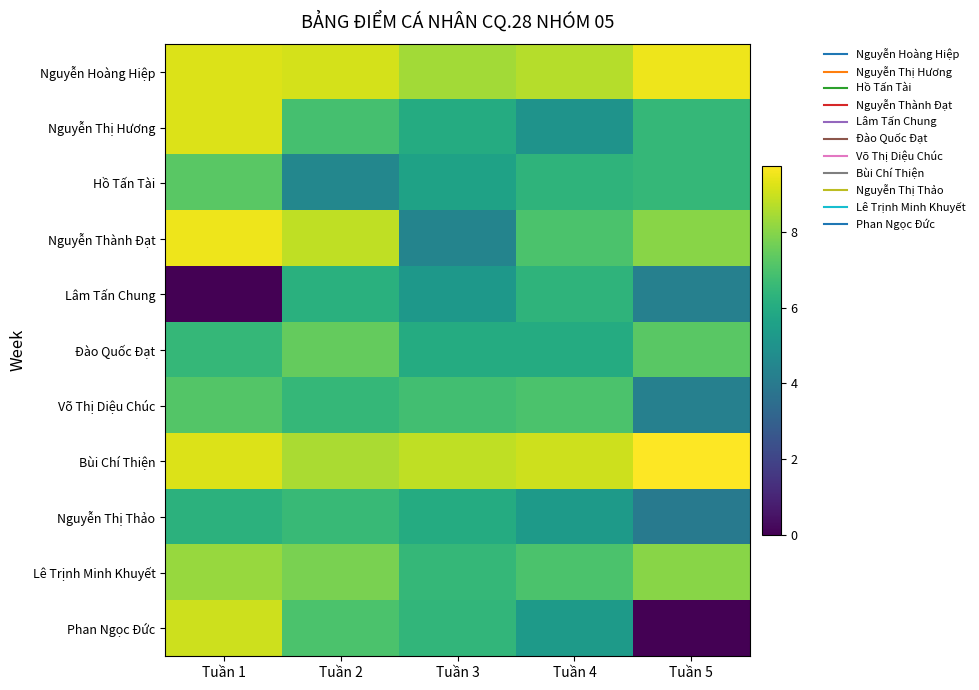

What is the total value across all series at Tuần 1?

81.6